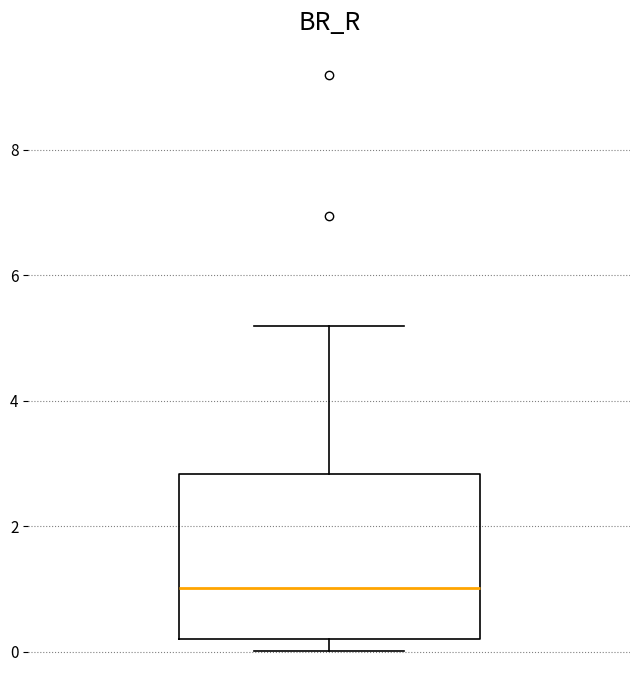

Where does the median line of the box sit on the y-axis? The values are not printed on the chart, so give them approximately, as read against the axis.

1.0